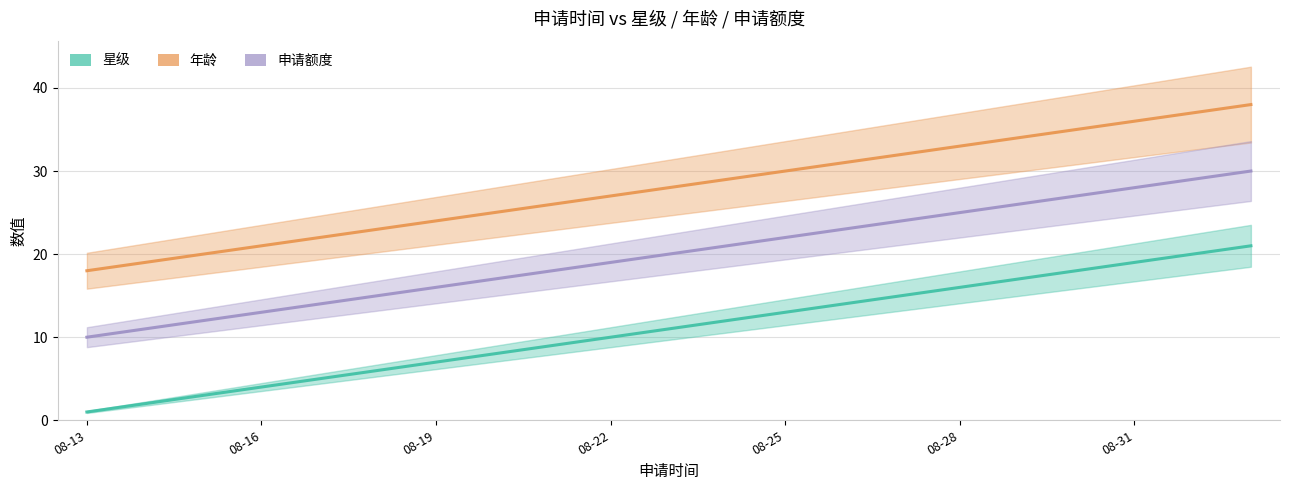

Which series has the largest total across all categories?

年龄